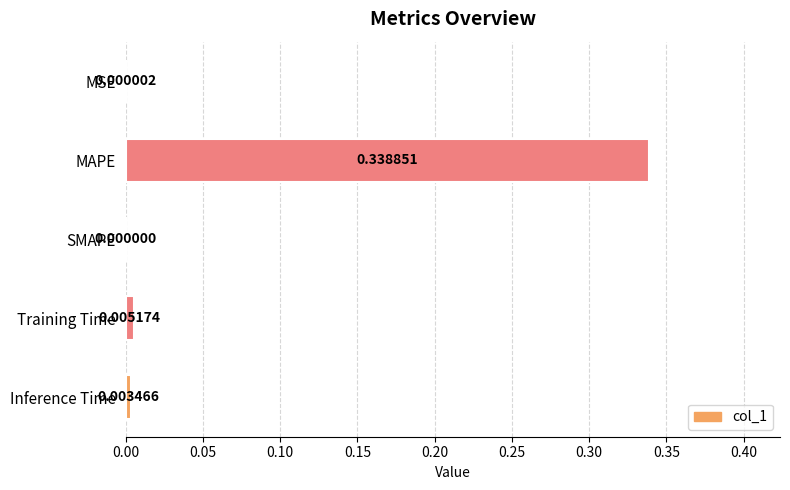

Where is the data nearest to the value 0?

SMAPE